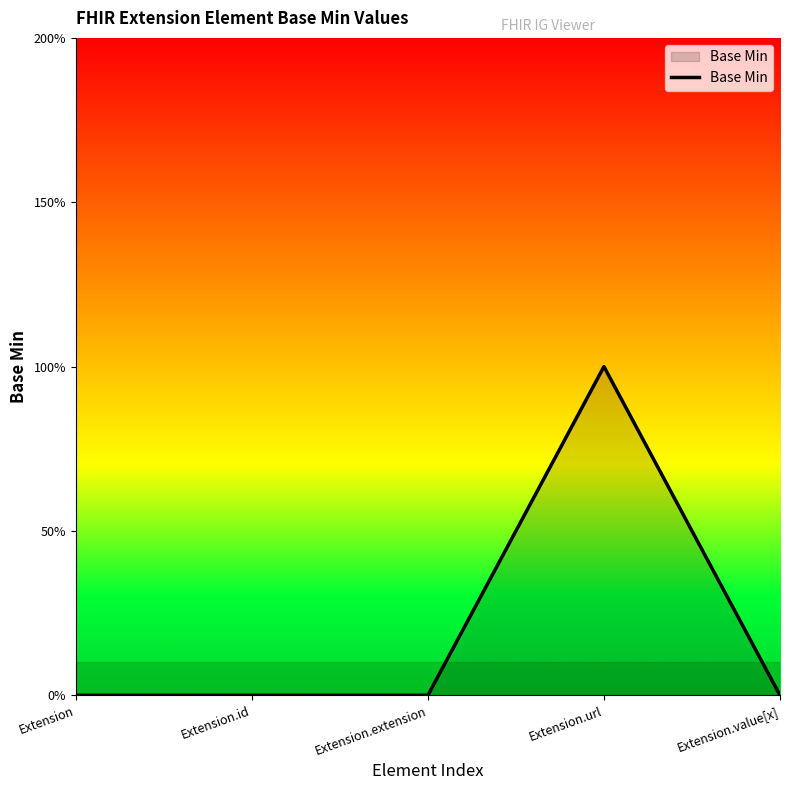

Does the chart display data point markers on the line(s)?

No